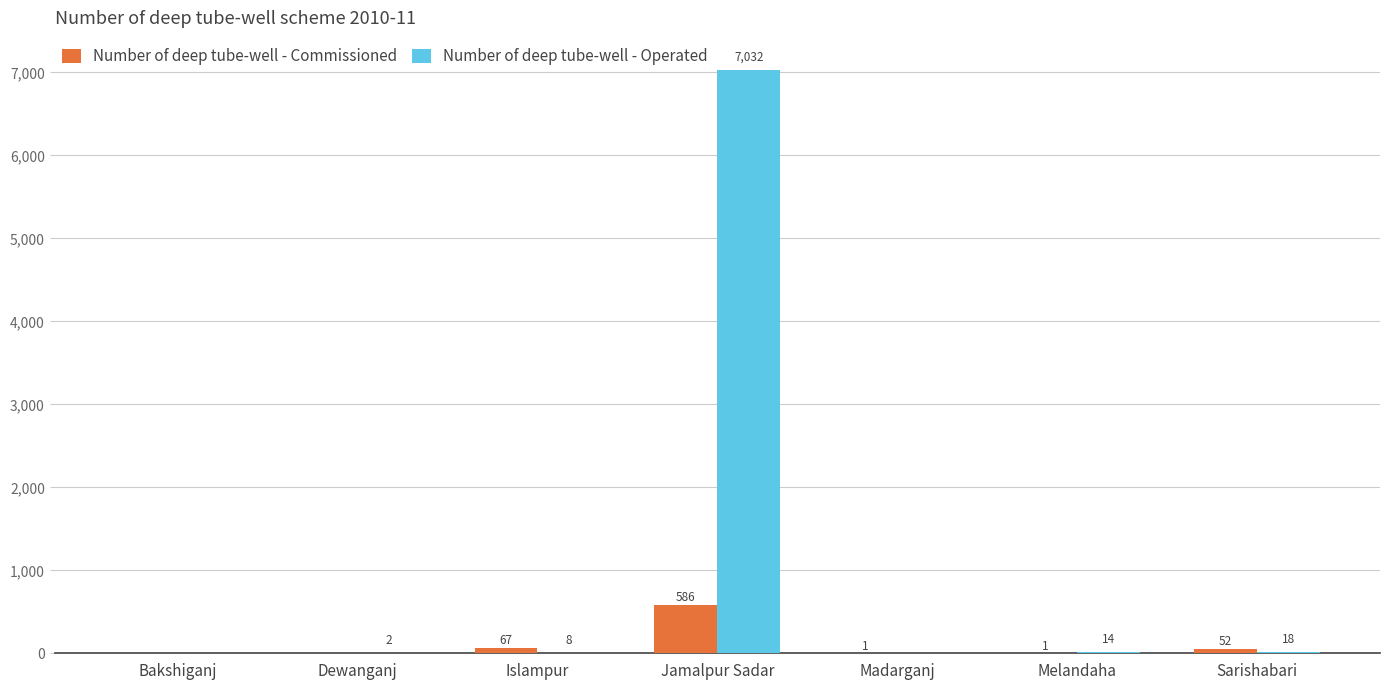

Reading left to right, what are all the values shown in this chart?

Number of deep tube-well - Commissioned: Bakshiganj=0	Dewanganj=0	Islampur=67	Jamalpur Sadar=586	Madarganj=1	Melandaha=1	Sarishabari=52
Number of deep tube-well - Operated: Bakshiganj=0	Dewanganj=2	Islampur=8	Jamalpur Sadar=7032	Madarganj=0	Melandaha=14	Sarishabari=18